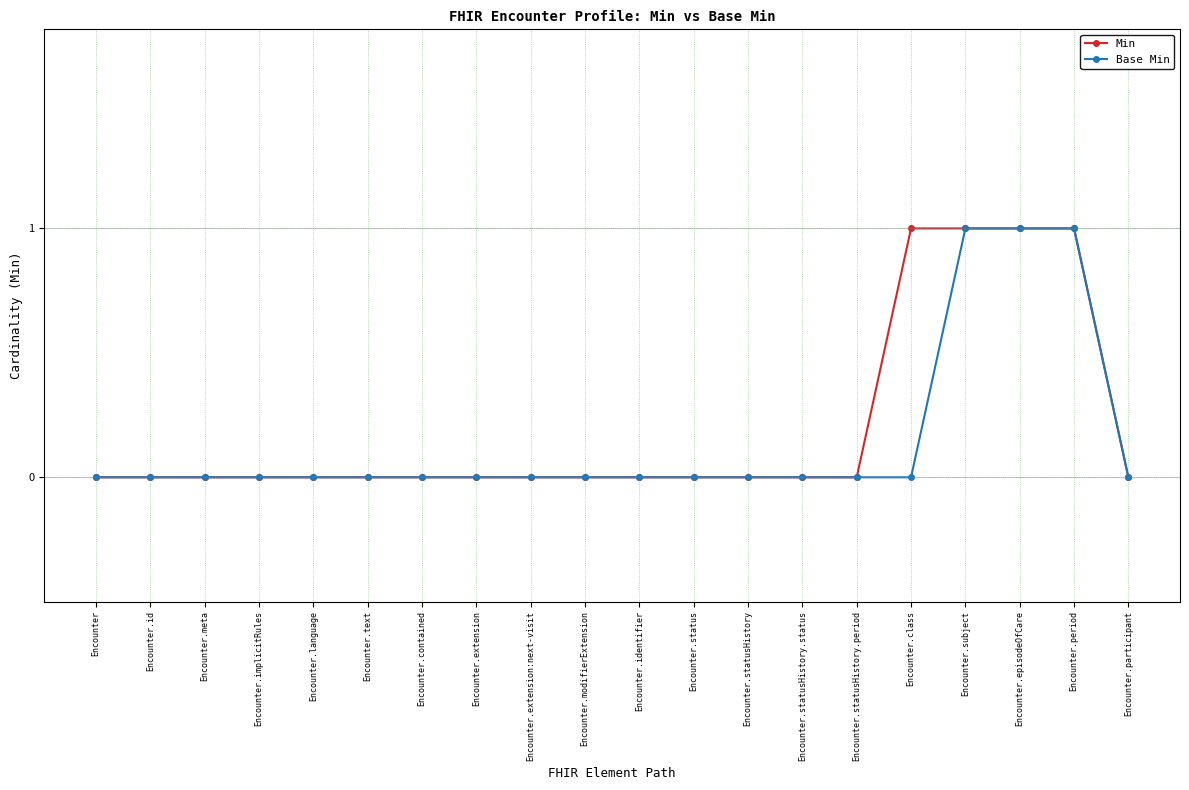

The value of Min at Encounter.extension:next-visit is 0. True or false?

True